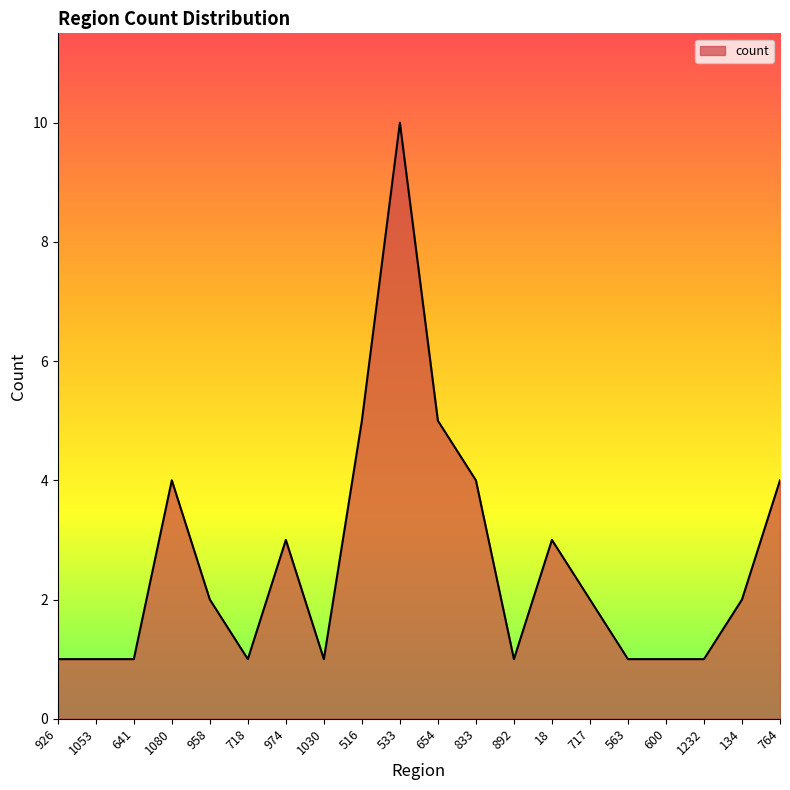

What position from the right is 1030?

13